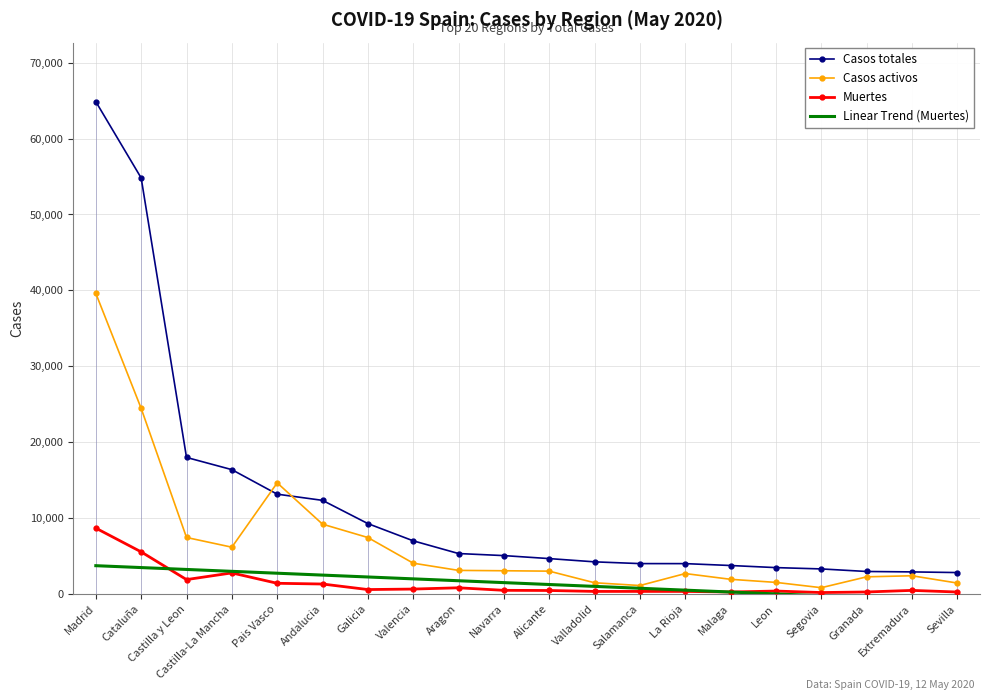

True or false: Casos activos has a value of 2269.0 at Granada.

True